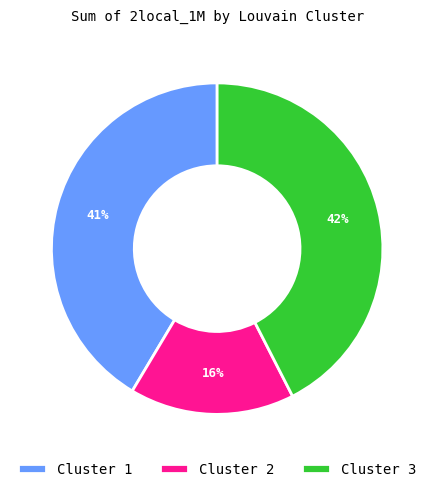

Approximately how many times larger is the value at Cluster 2 compared to Cluster 1?

0.4